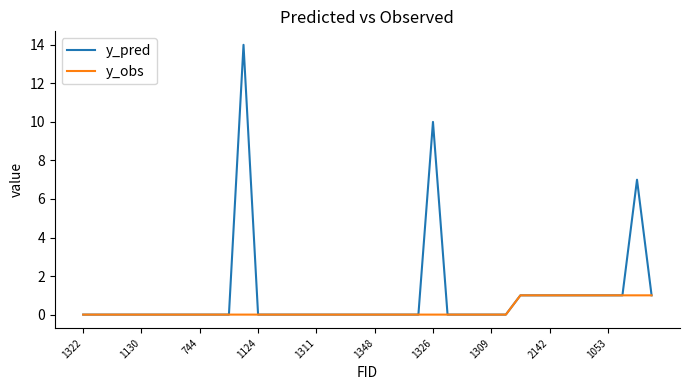

What is the difference between the second highest and minimum values in the y_obs series?

1